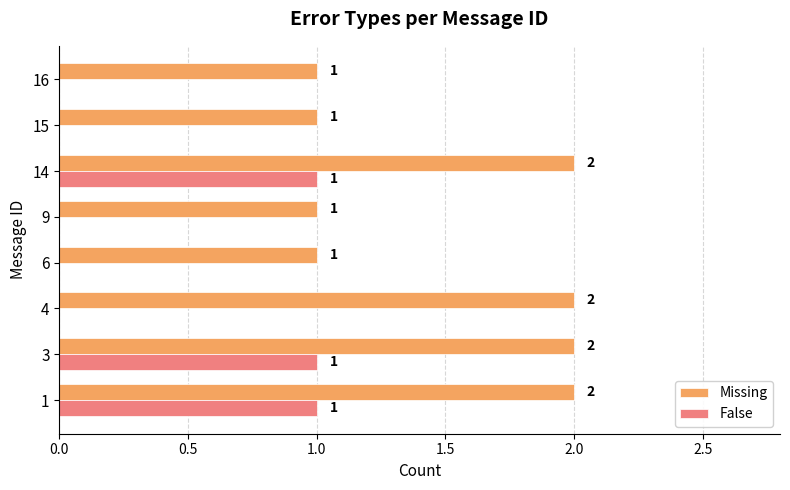

The Missing series shows 1 at 3. True or false?

False